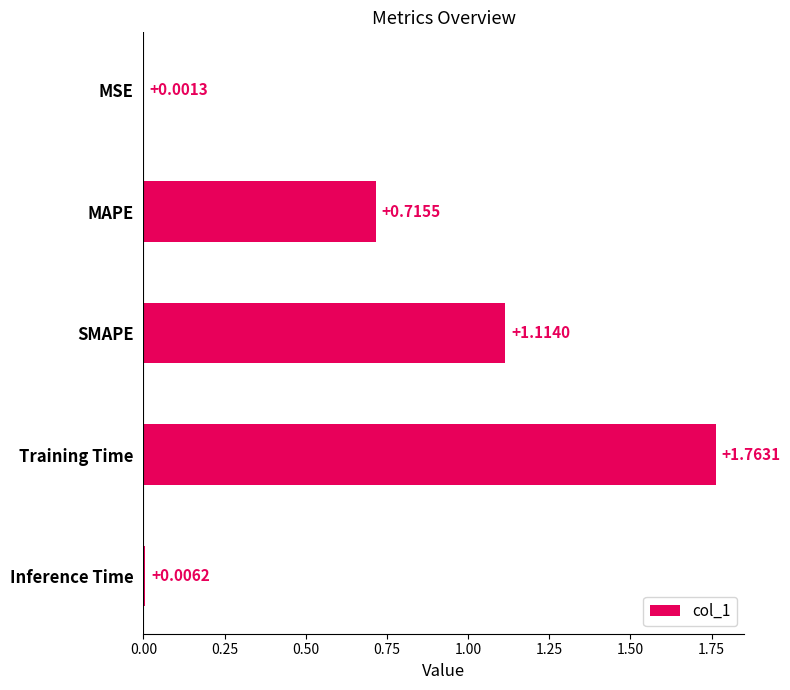

Which has a higher value, SMAPE or Training Time?

Training Time